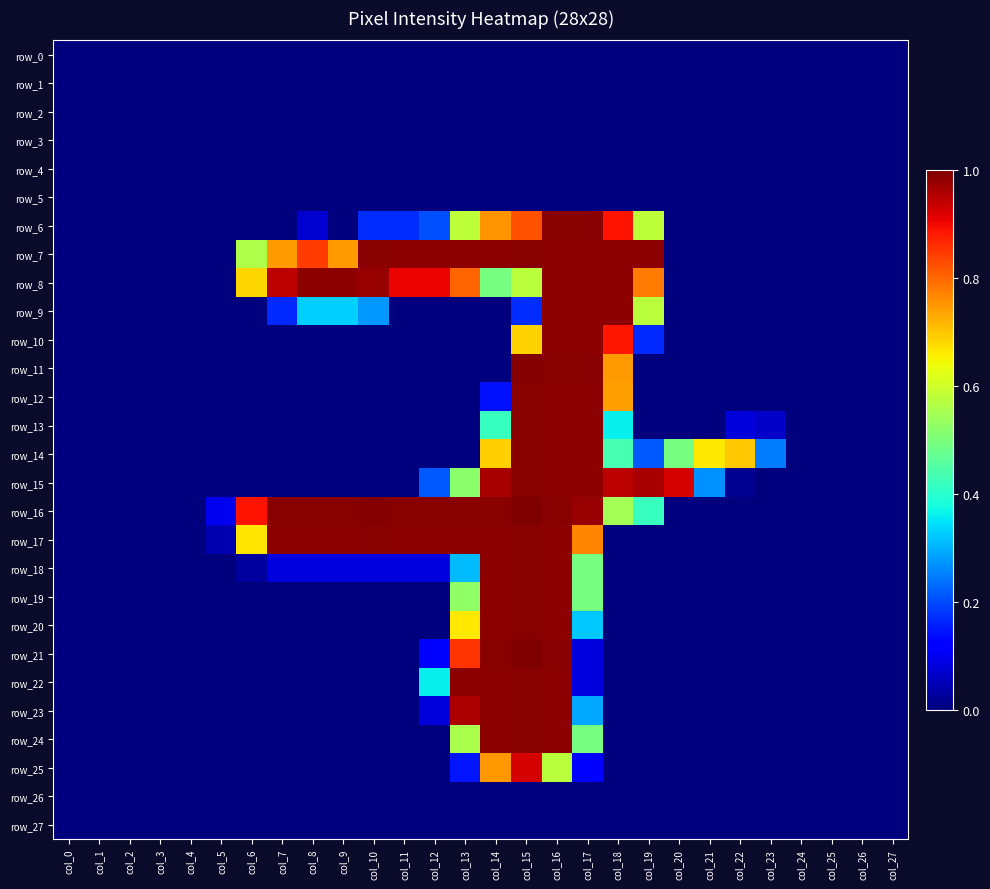

What is the sum of all row_13 values?

3.9